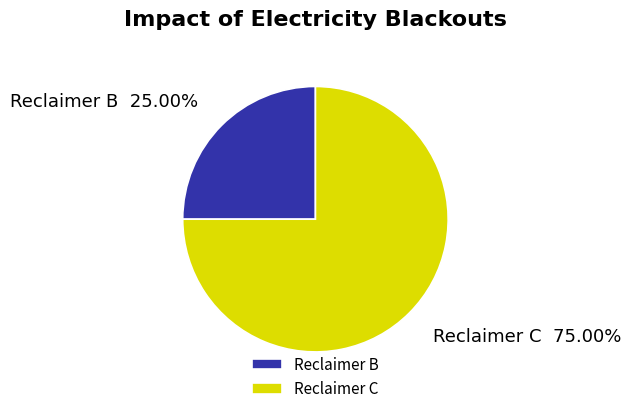

To the nearest percent, what is the difference between the largest and smallest slice percentages?

50%